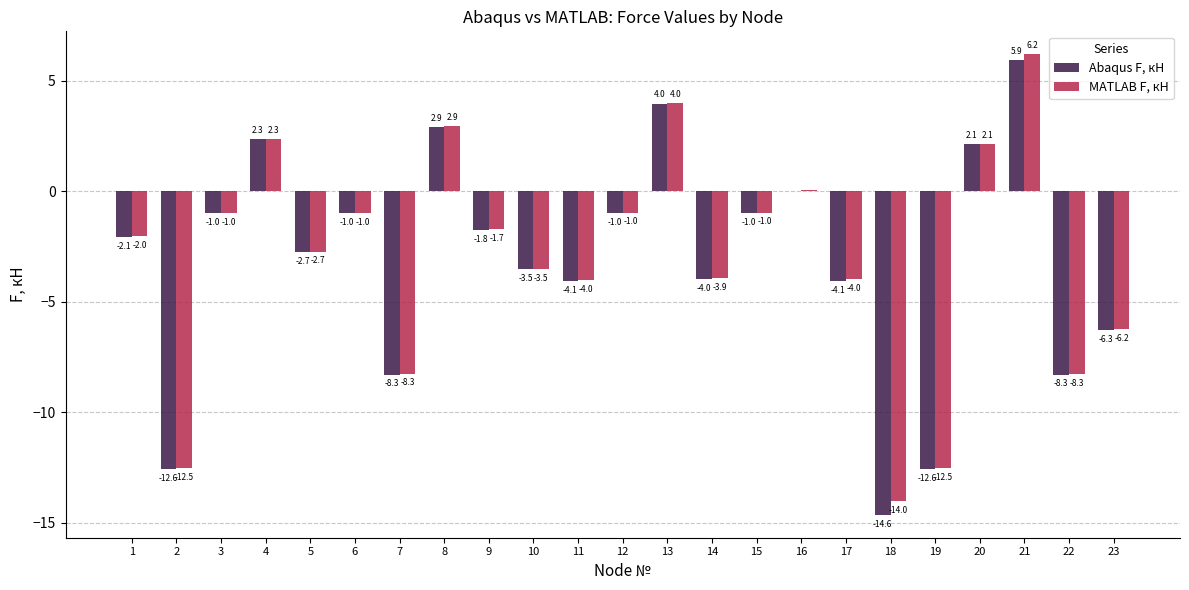

At which label is Abaqus F, кН closest to -4?

14